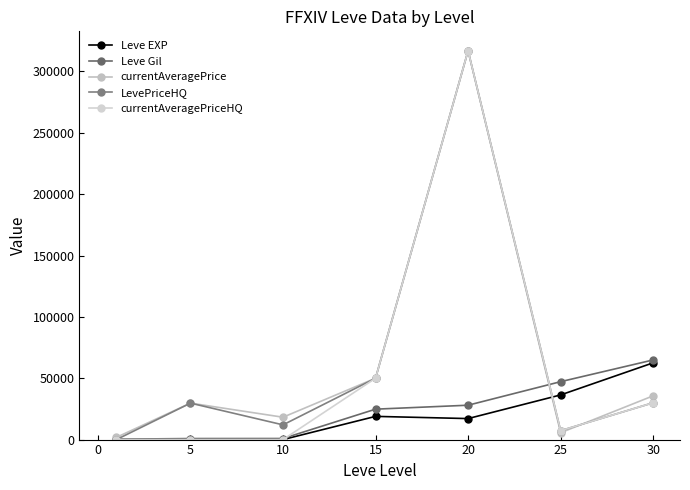

After their last crossing, which series has the higher values: Leve EXP or currentAveragePrice?

Leve EXP